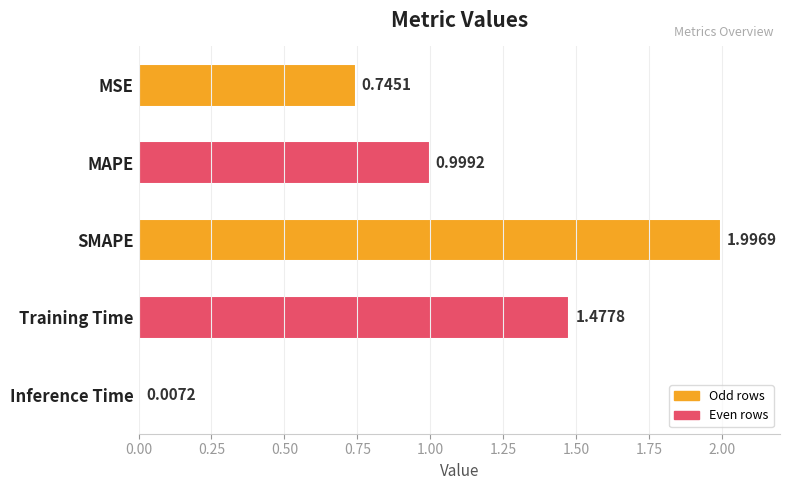

What is the difference between the maximum and minimum values?

2.0